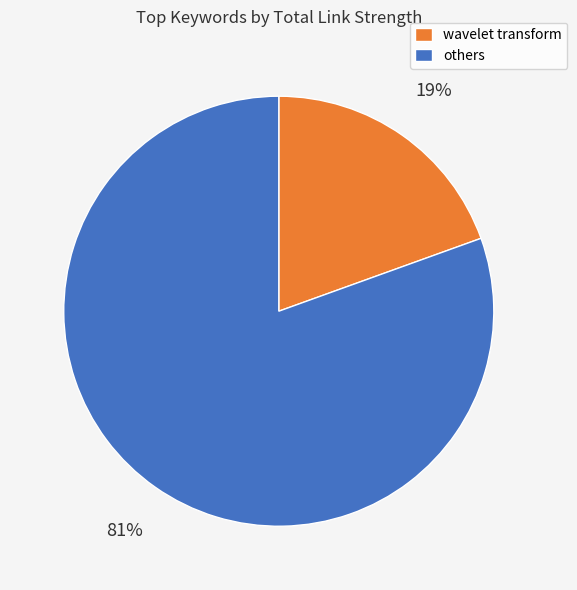

True or false: others accounts for 81% of the total.

True